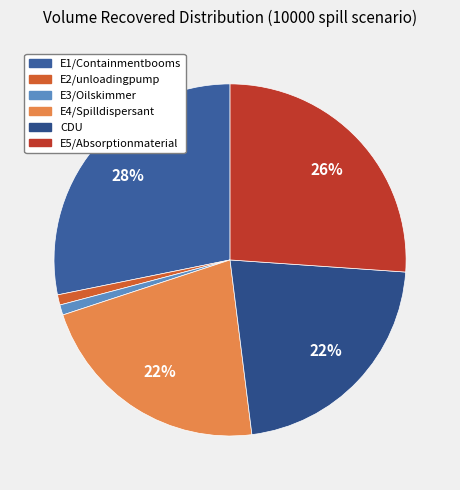

How many slices are in this pie chart?

6